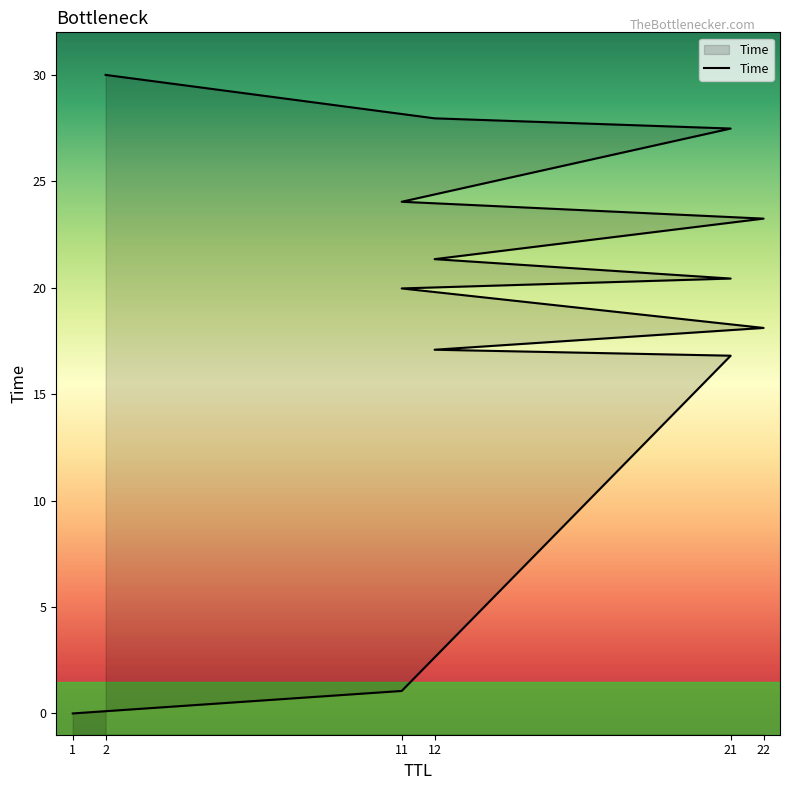

List the labels in order of value, largest first.

2, 12, 21, 11, 22, 12, 21, 11, 22, 12, 21, 11, 1